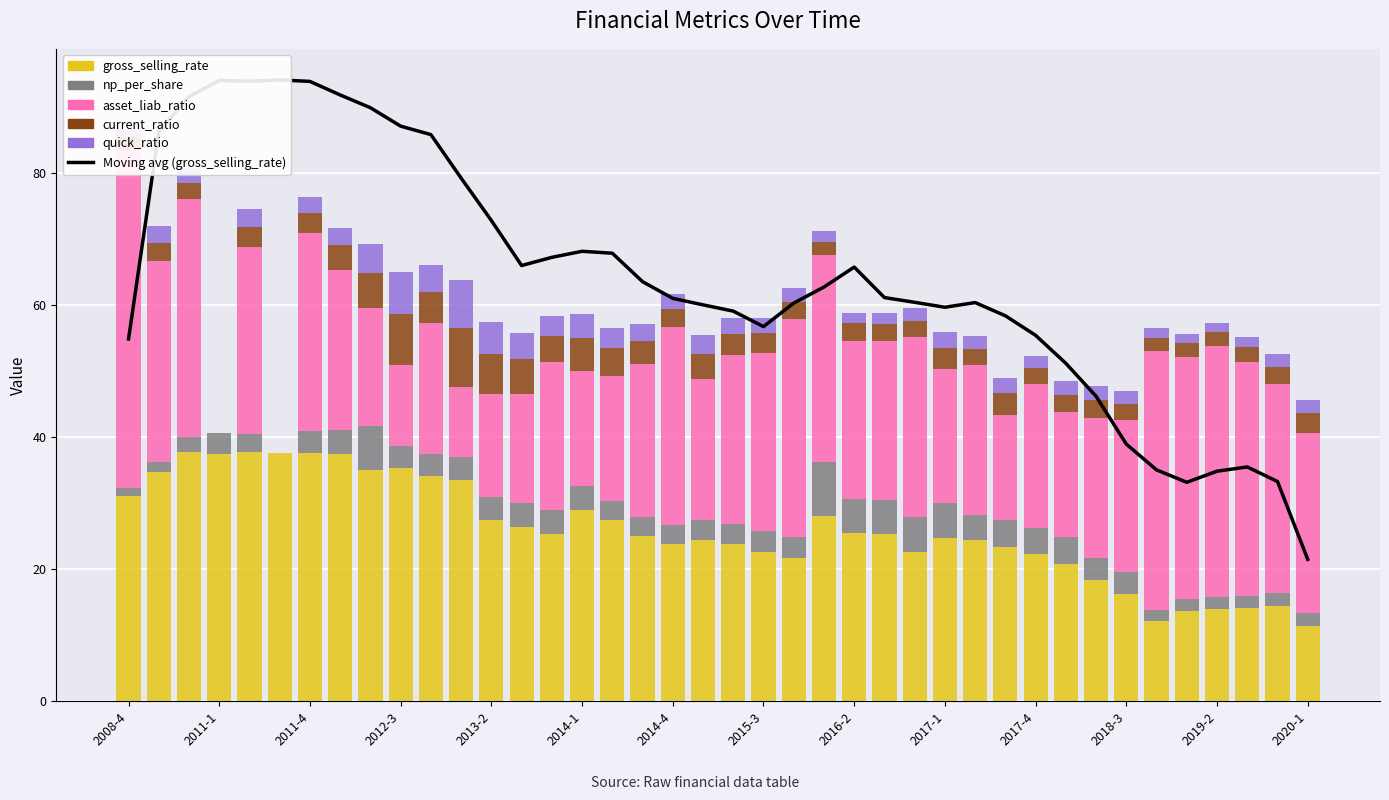

The value of gross_selling_rate at 2015-3 is 5.7. True or false?

False